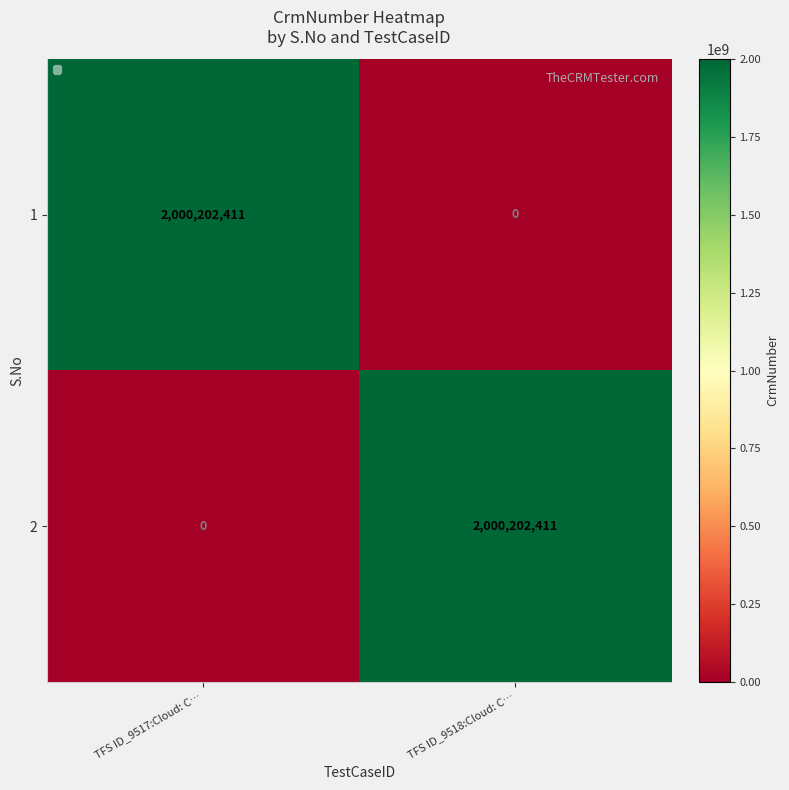

At how many categories does at least one series exceed 1471337791?

2